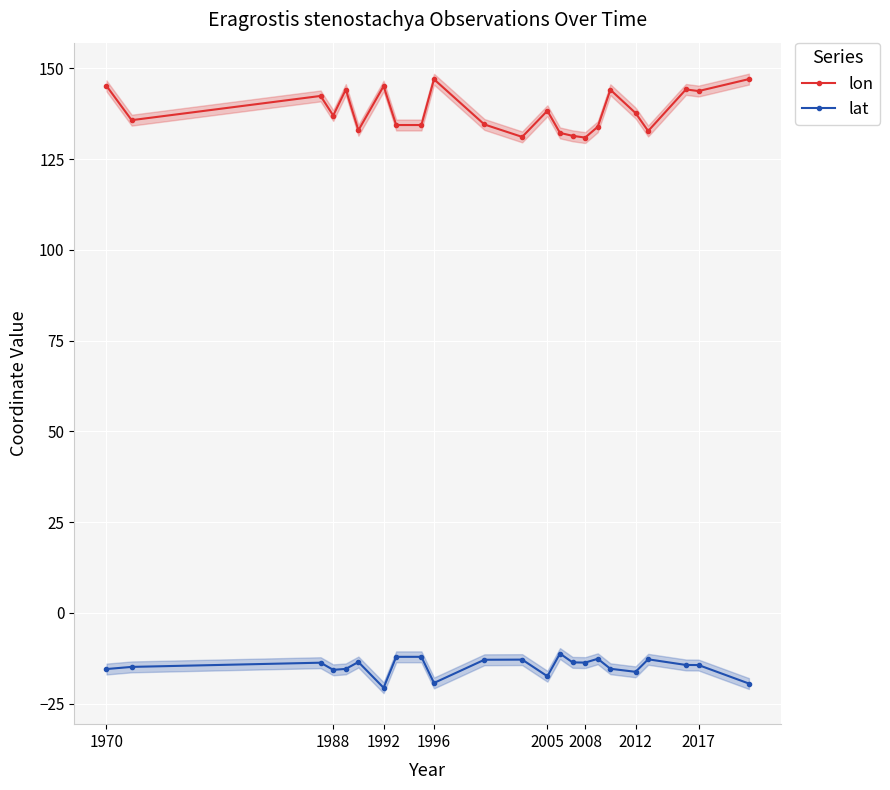

What is the maximum value for lon?

147.1